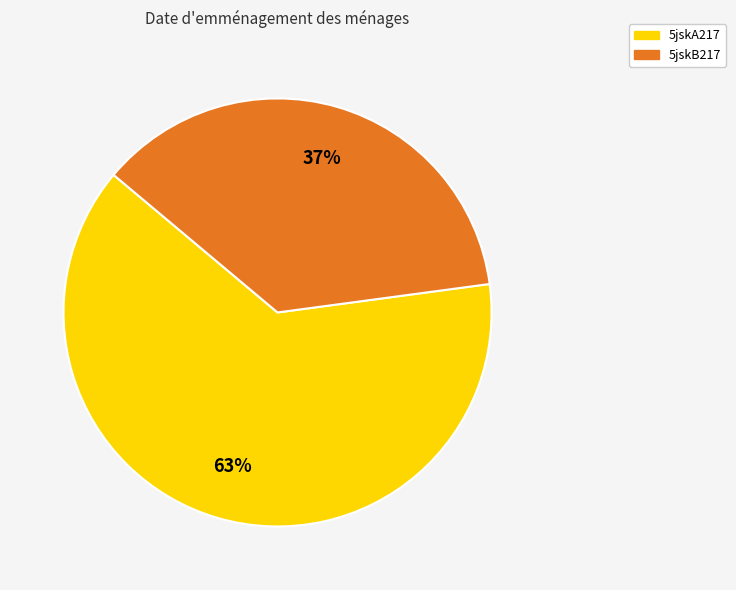

Between 5jskA217 and 5jskB217, which is larger?

5jskA217